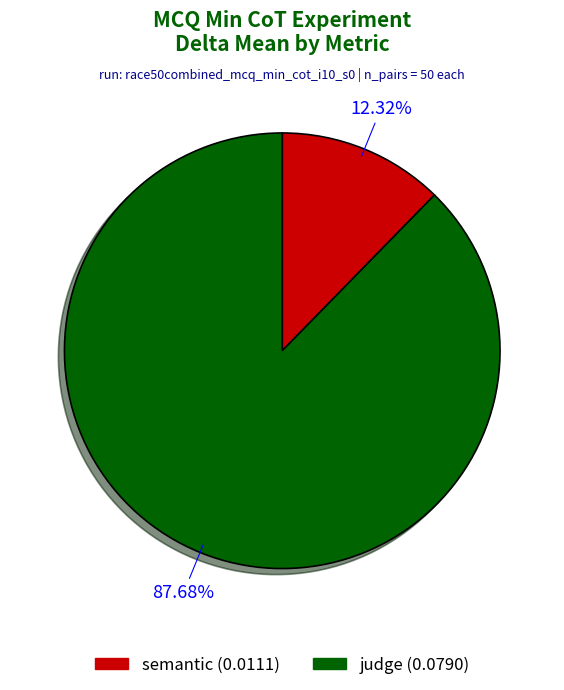

Does semantic account for over 50% of the chart?

No